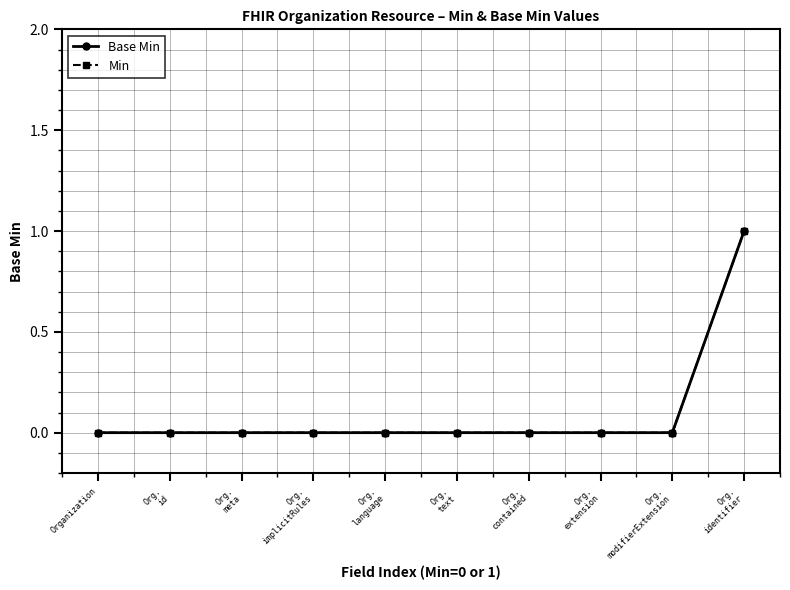

Is it true that Base Min equals 0 at Org.
contained?

True